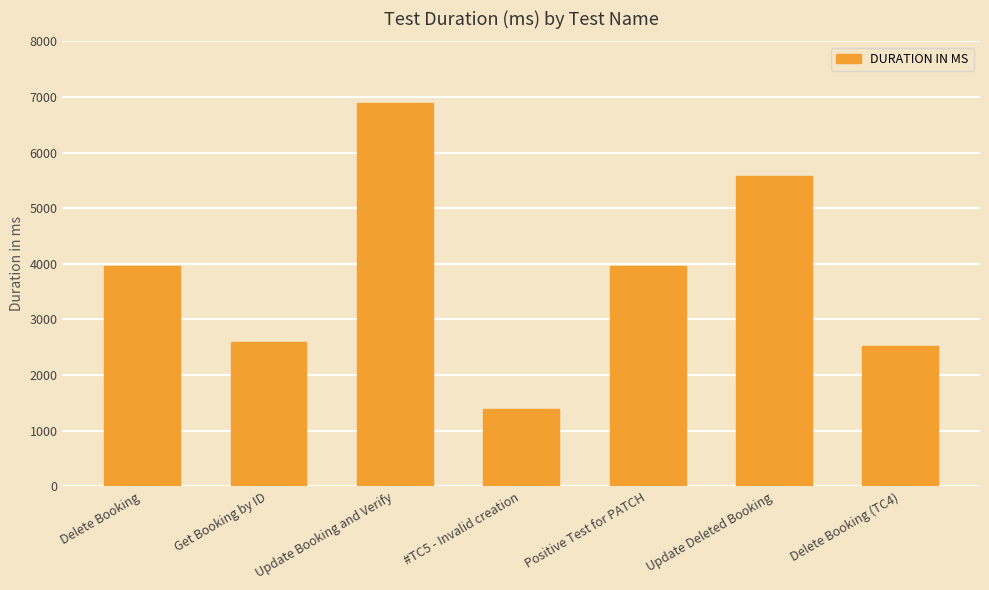

What is the value of the 6th bar from the left?

5583